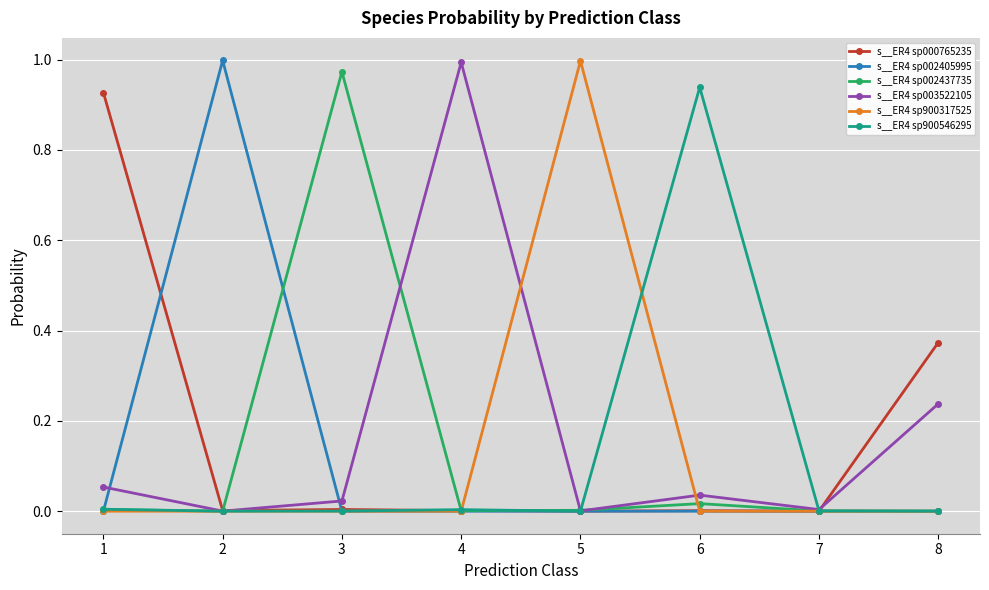

Is it true that s__ER4 sp002405995 equals 0.0 at 1?

True